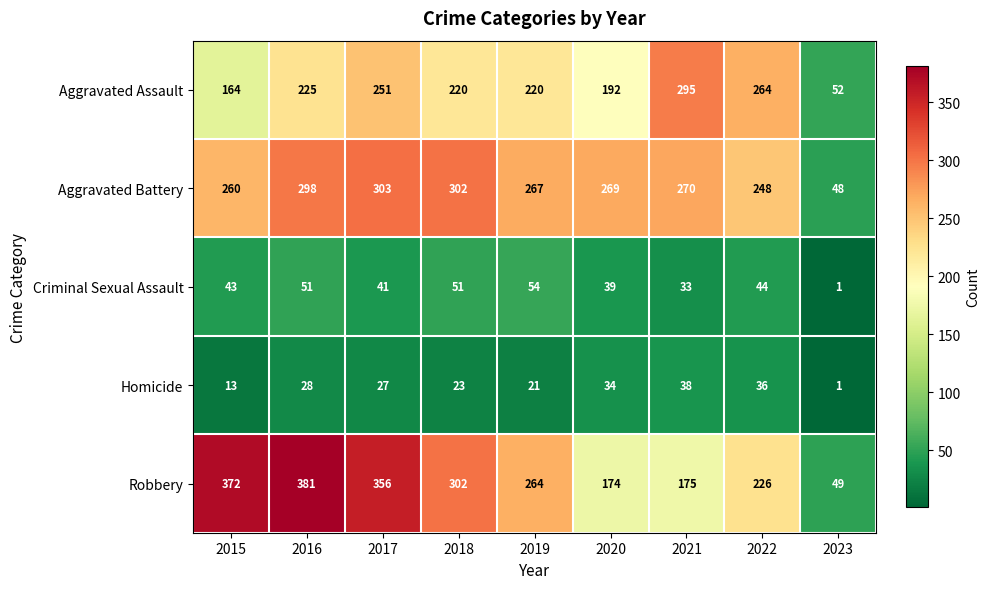

List the series in order of their peak value, lowest first.

Homicide, Criminal Sexual Assault, Aggravated Assault, Aggravated Battery, Robbery